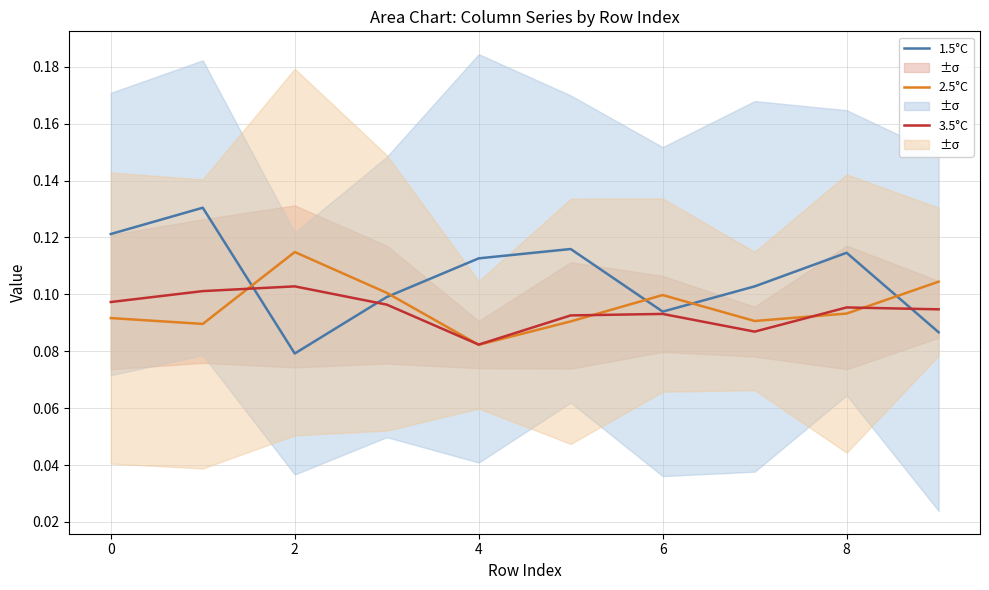

How many categories are shown in the chart?

10